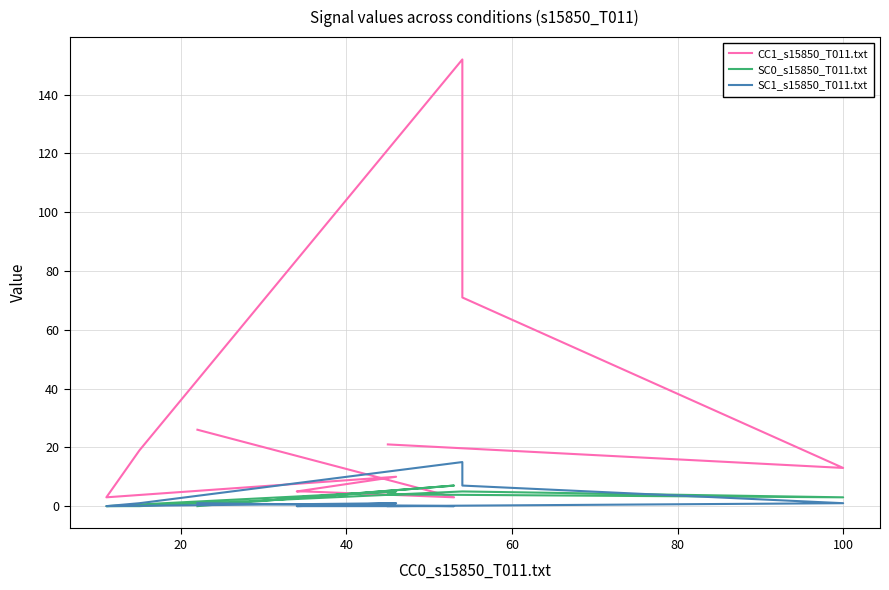

At which category does SC0_s15850_T011.txt reach its first local valley?

100